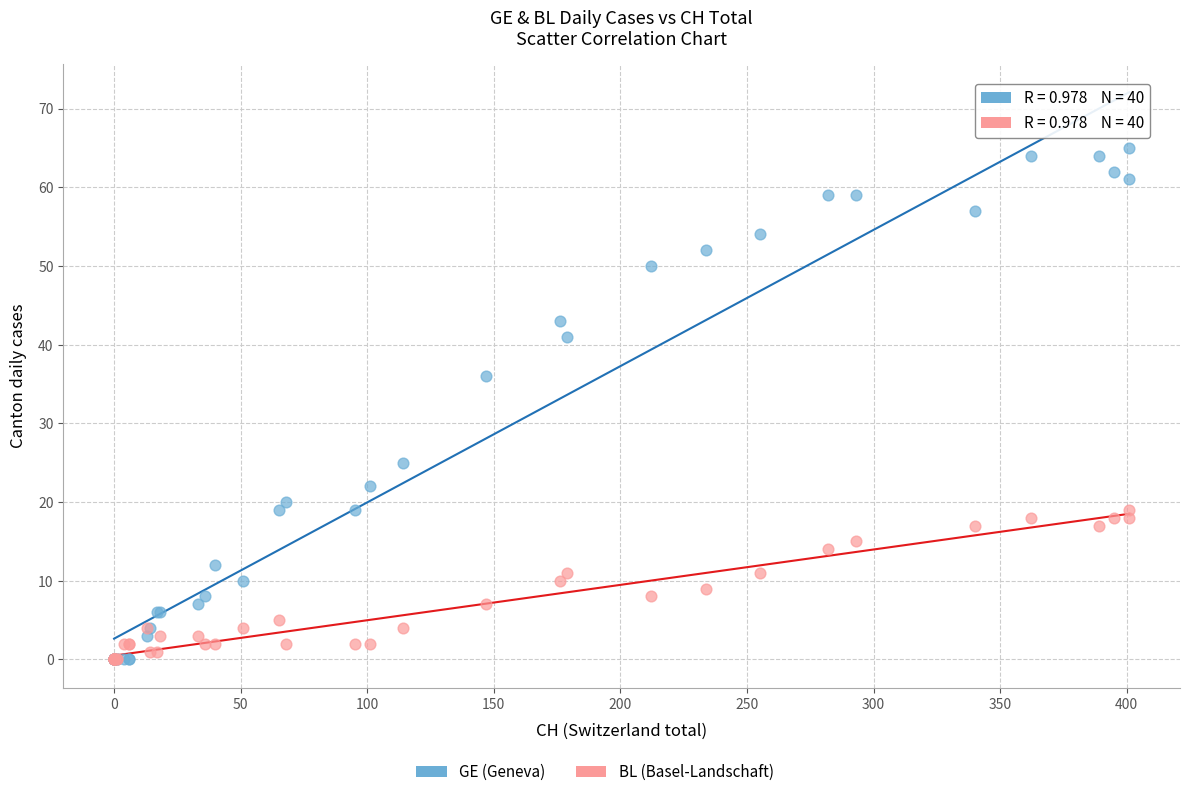

Across all series, what Y value is closest to 32?

36